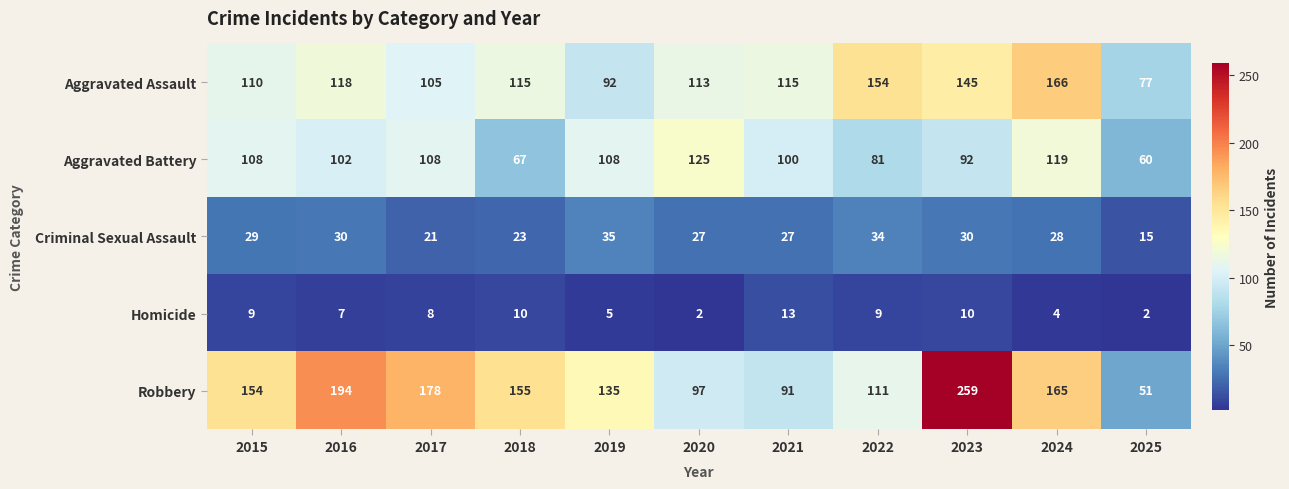

What is the difference between the Aggravated Assault values at 2023 and 2020?

32